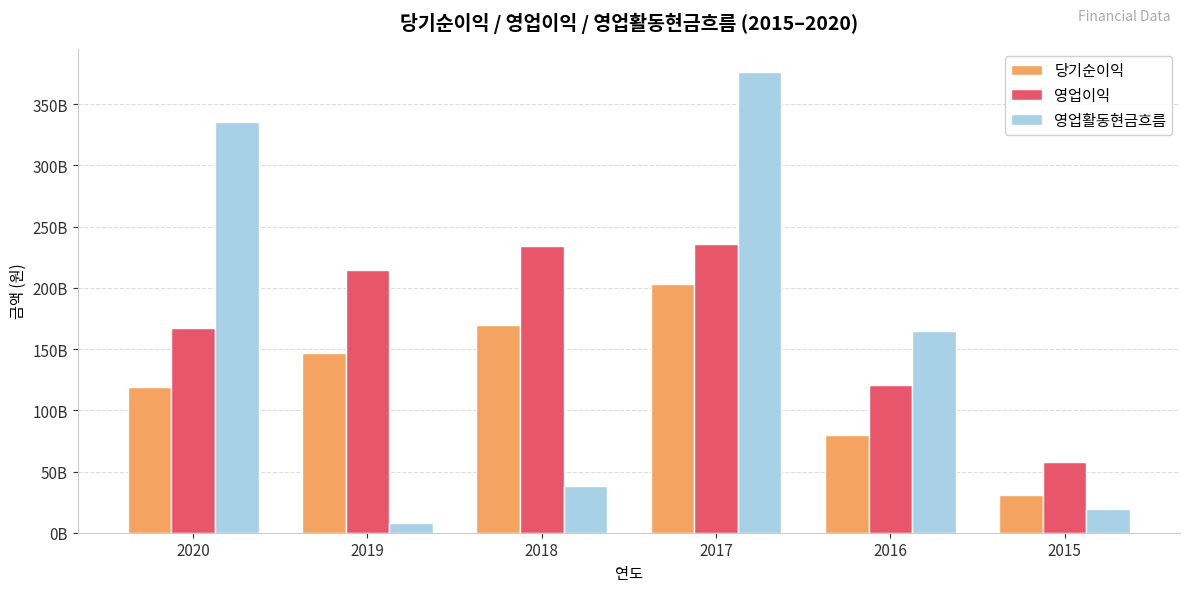

List the series in order of their peak value, lowest first.

당기순이익, 영업이익, 영업활동현금흐름